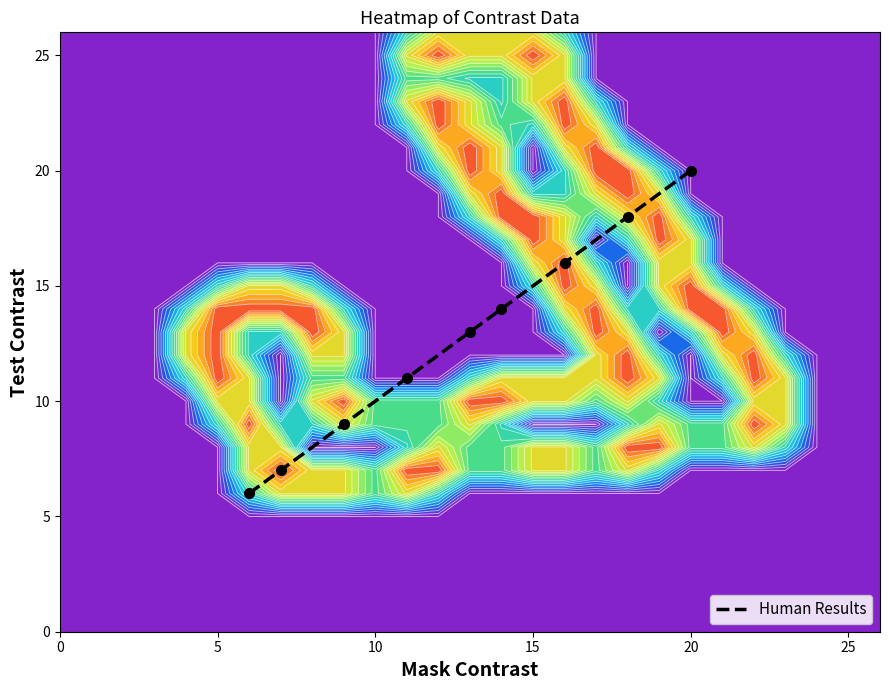

What is the lowest value of the Human Results series?

6